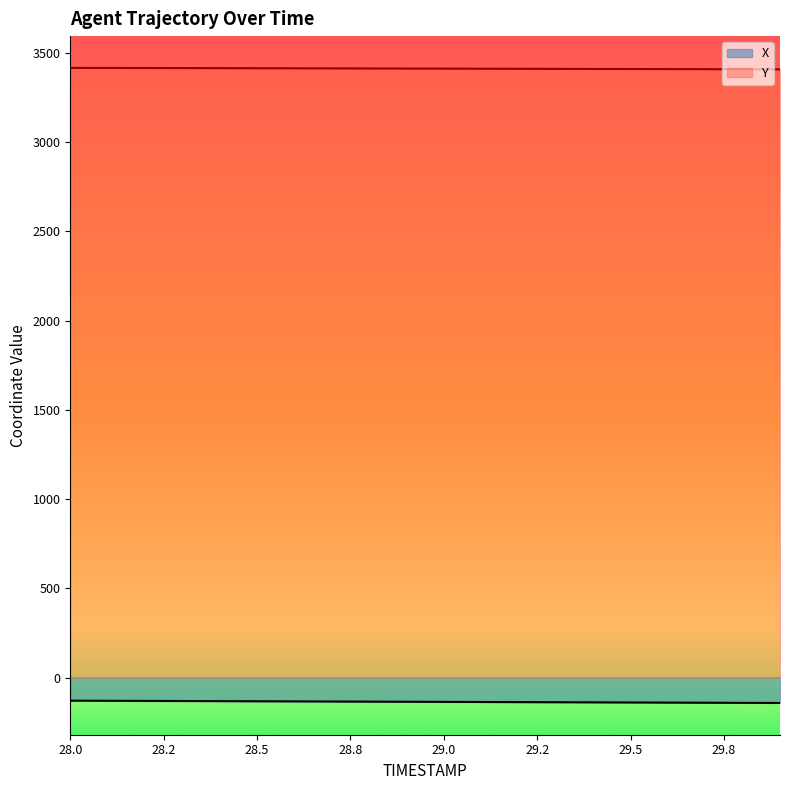

True or false: X and Y intersect in this chart.

False